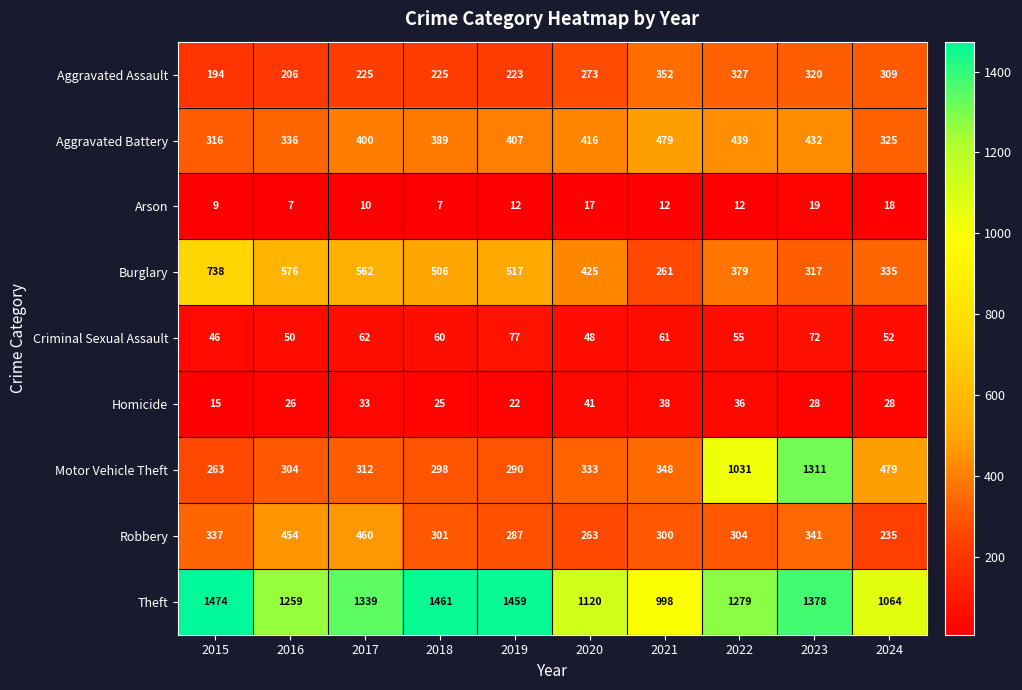

What is the approximate value of Aggravated Assault at 2024?

309